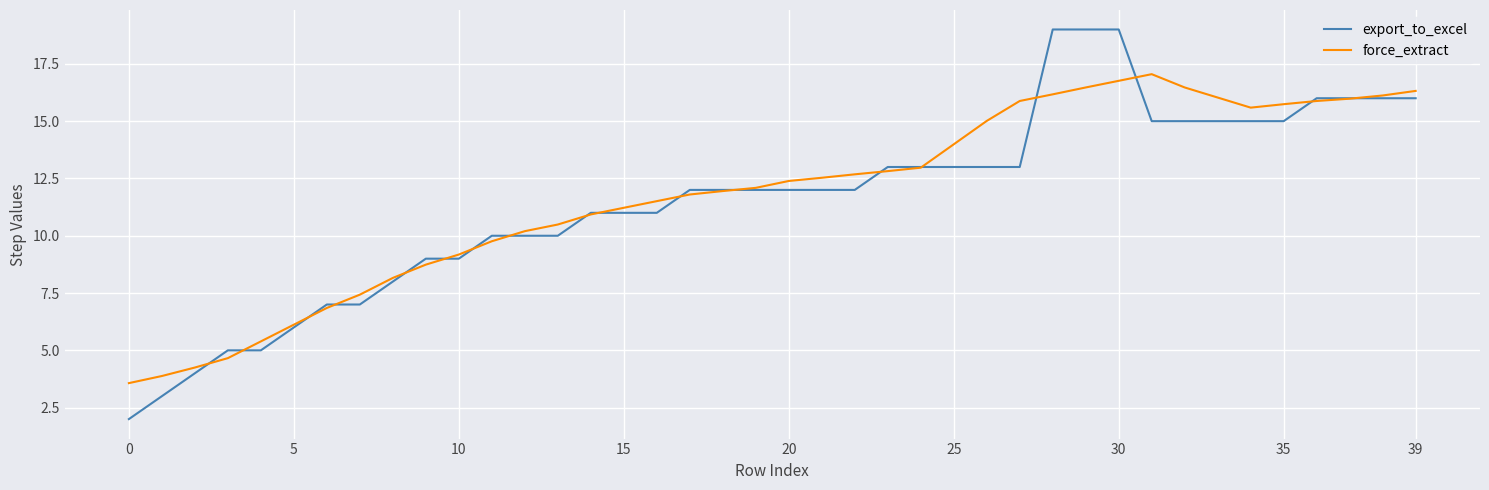

Which series has the largest range (max minus min)?

export_to_excel